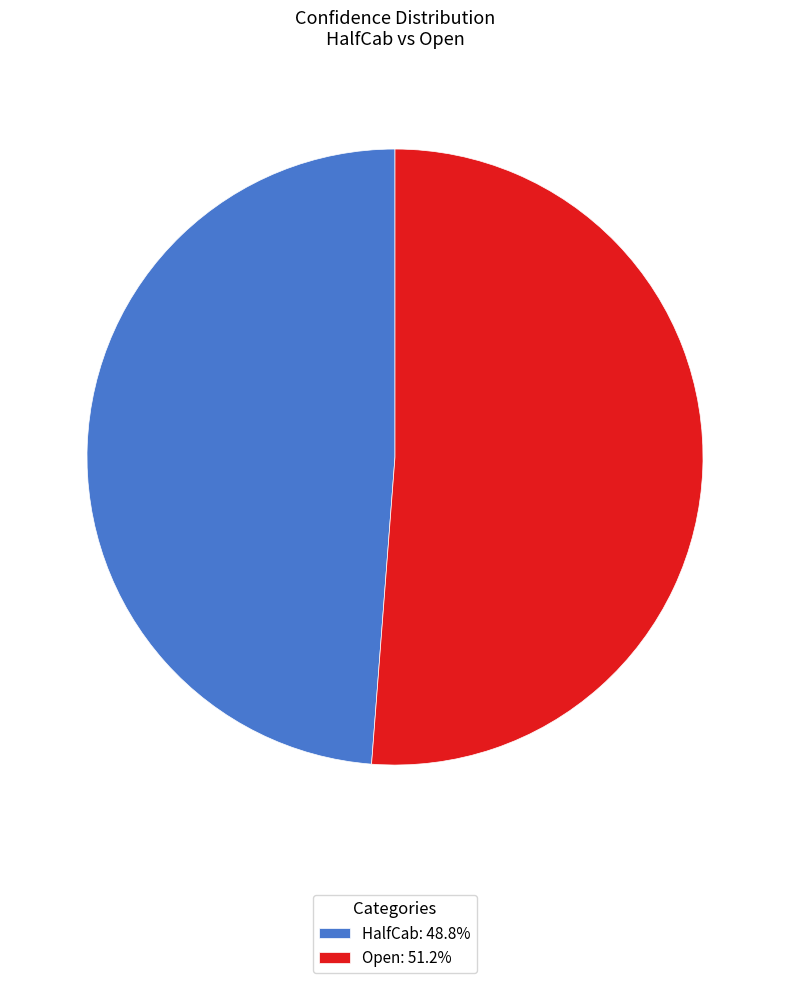

What is the smallest slice in the pie chart?

HalfCab